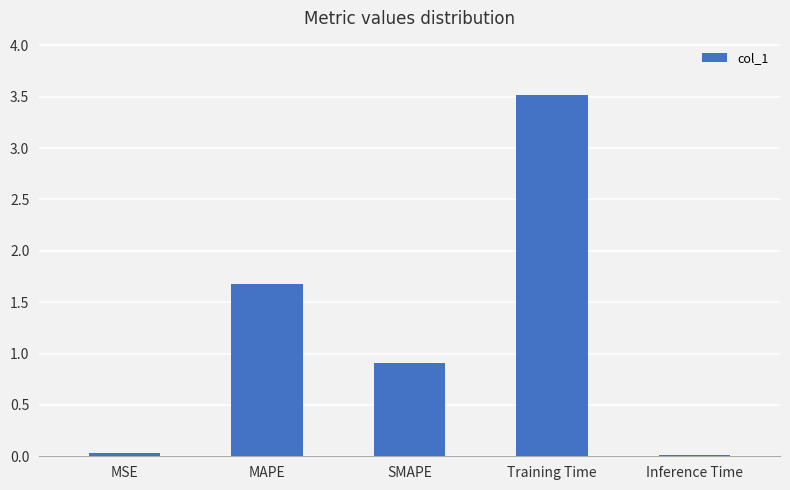

Does the chart contain any negative values?

No